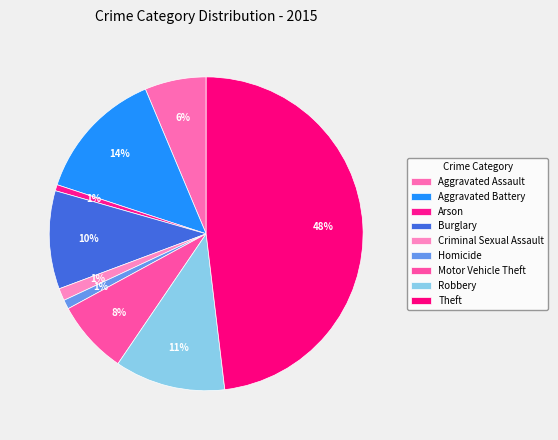

To the nearest percent, what is the average slice percentage?

11%